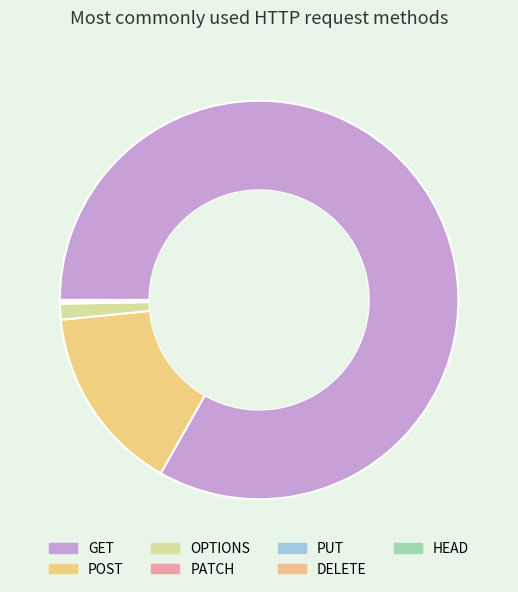

Rank the categories by value from highest to lowest.

GET, POST, OPTIONS, PATCH, PUT, DELETE, HEAD